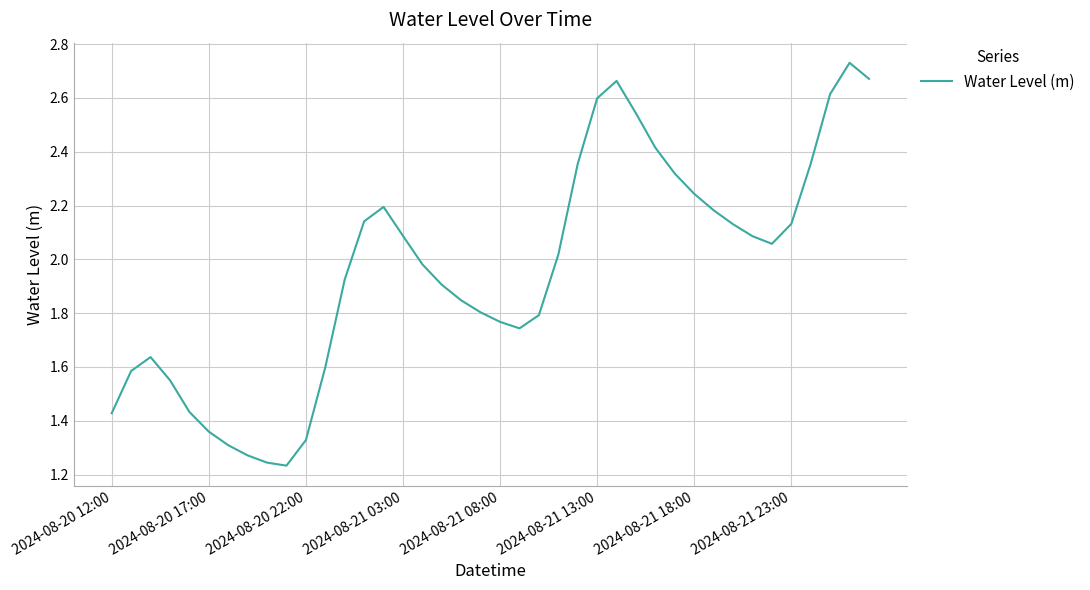

How many lines are shown in the chart?

1